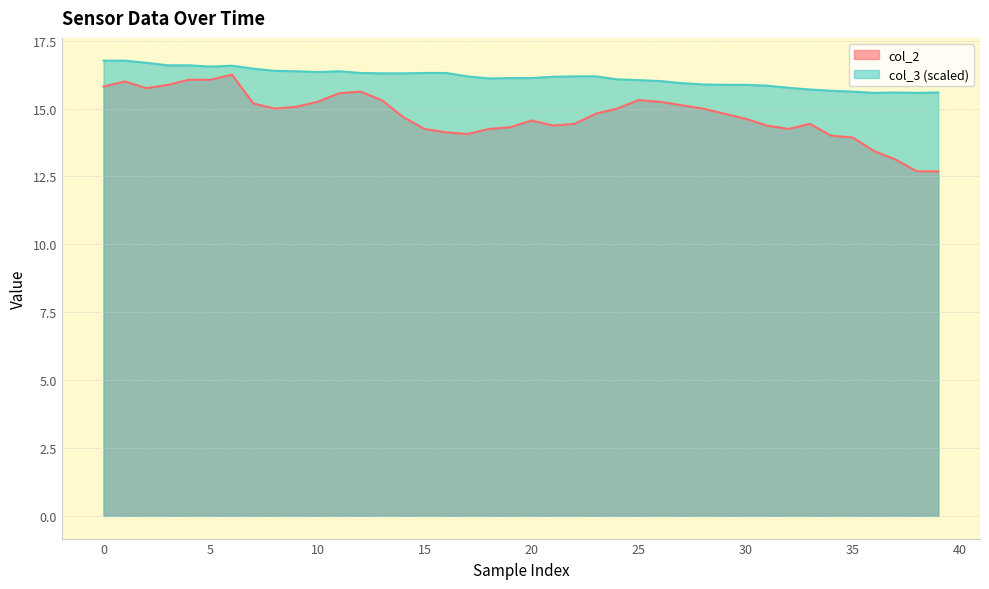

What is the lowest value of the col_2 series?

12.7